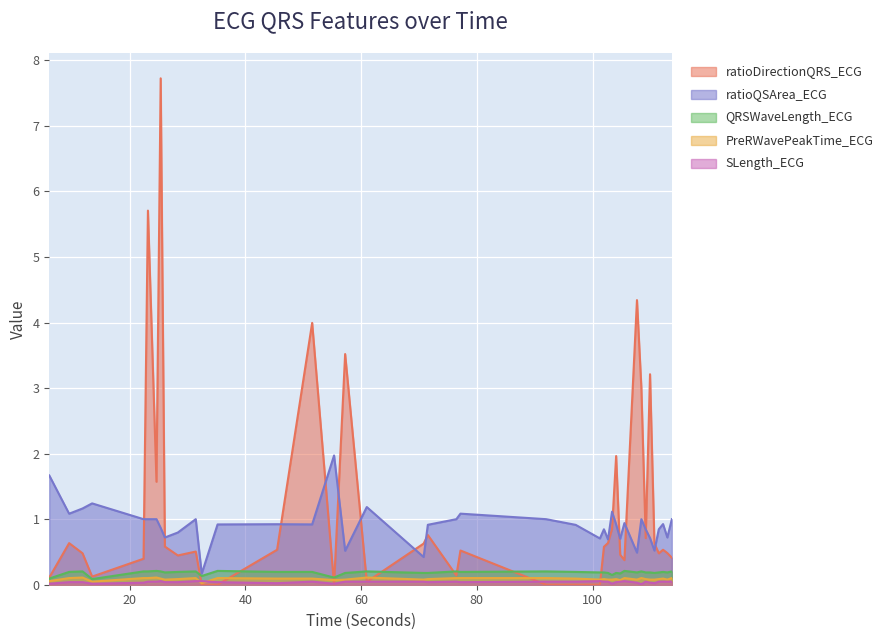

Which has a higher value, 22.375 or 24.609375?

24.609375